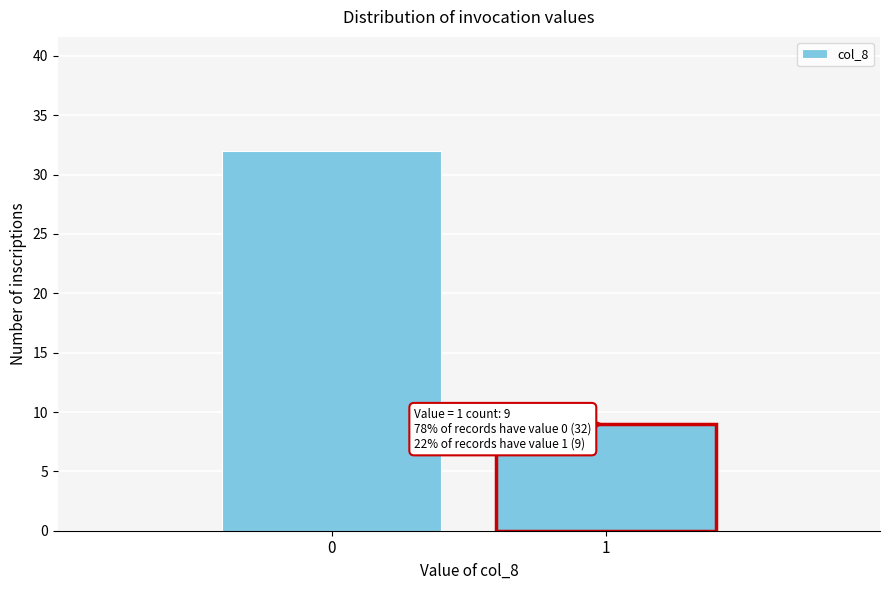

Reading left to right, transcribe all the data shown in this chart.

32	9